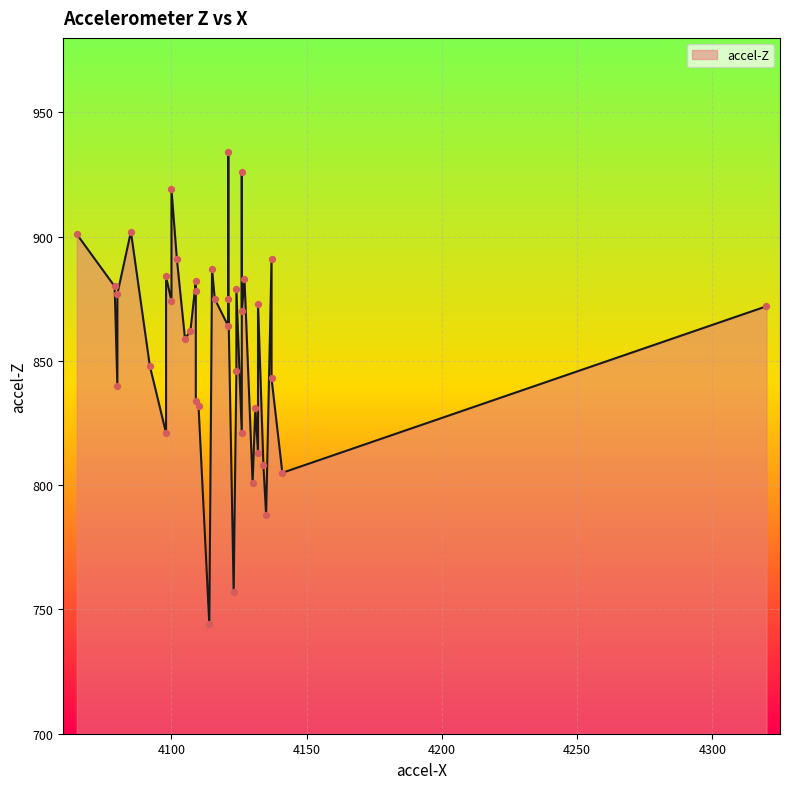

What is the change in value from 34 to 35?

-17